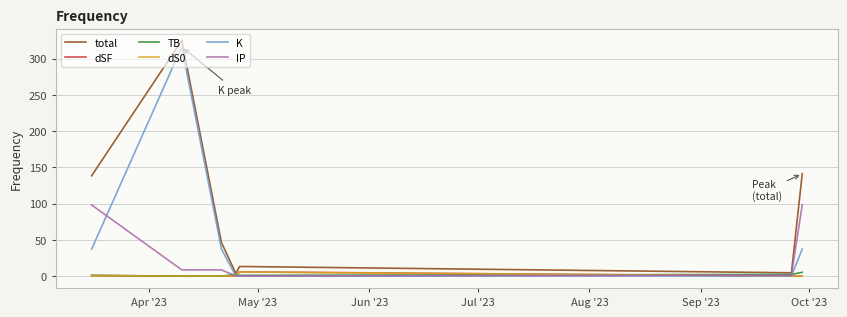

What is the average value of the K series?

61.2